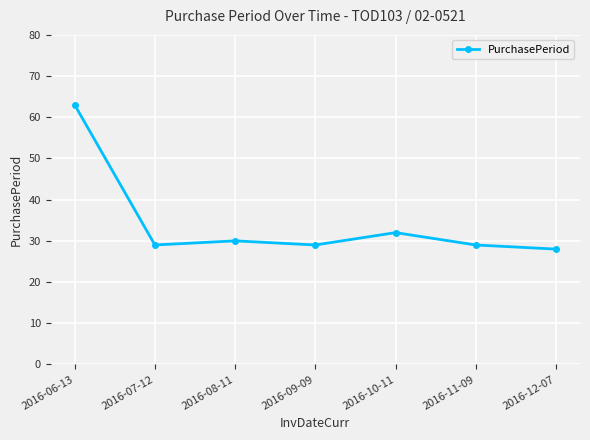

What is the label of the 3rd point from the left?

2016-08-11